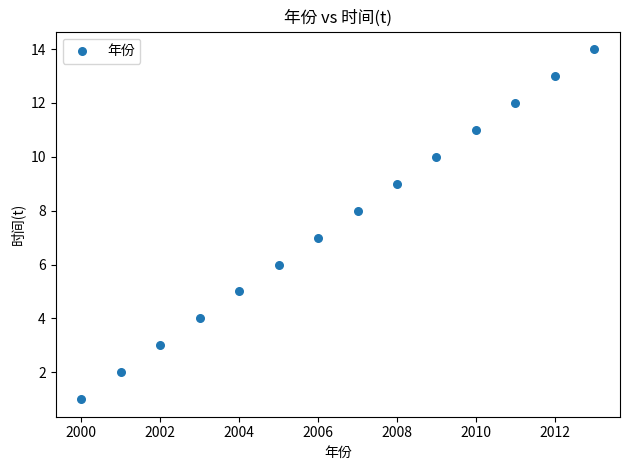

What is the range of Y values (max minus min)?

13